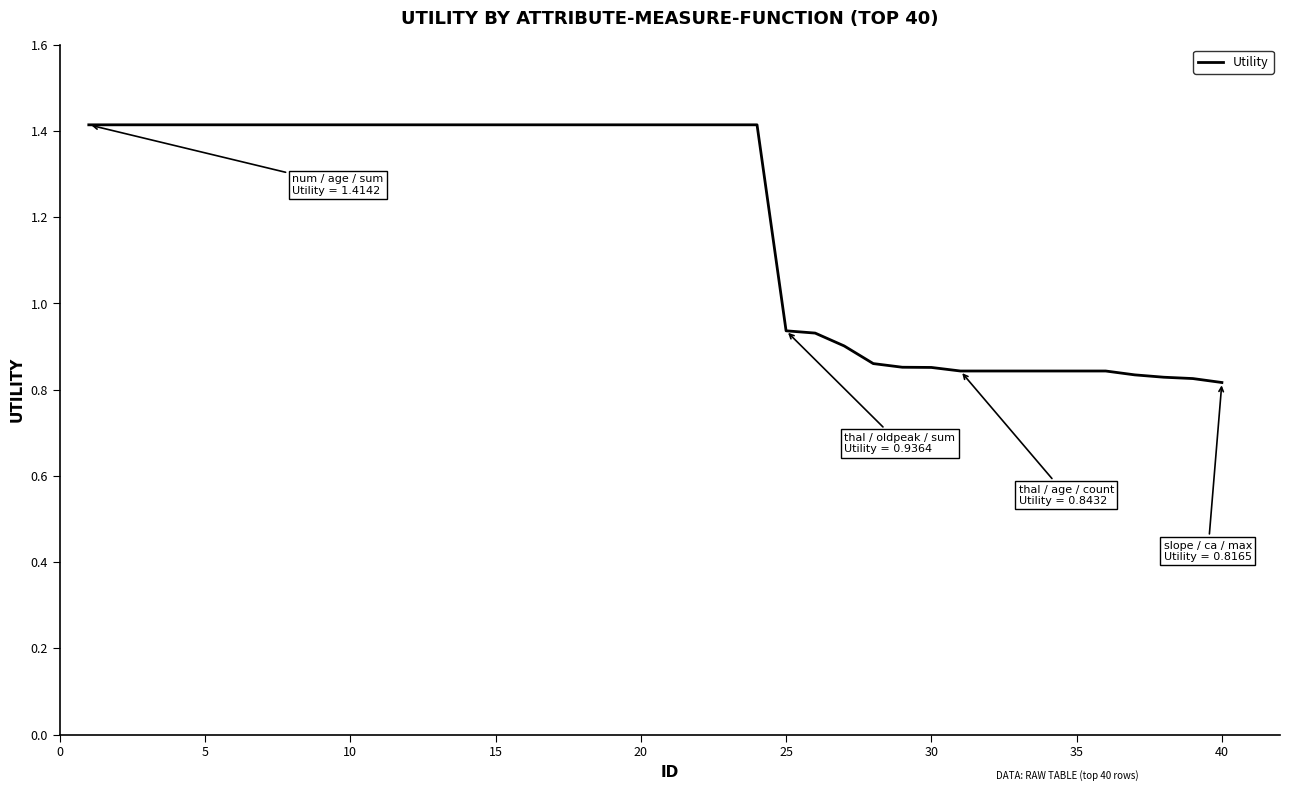

How many values exceed 1?

24